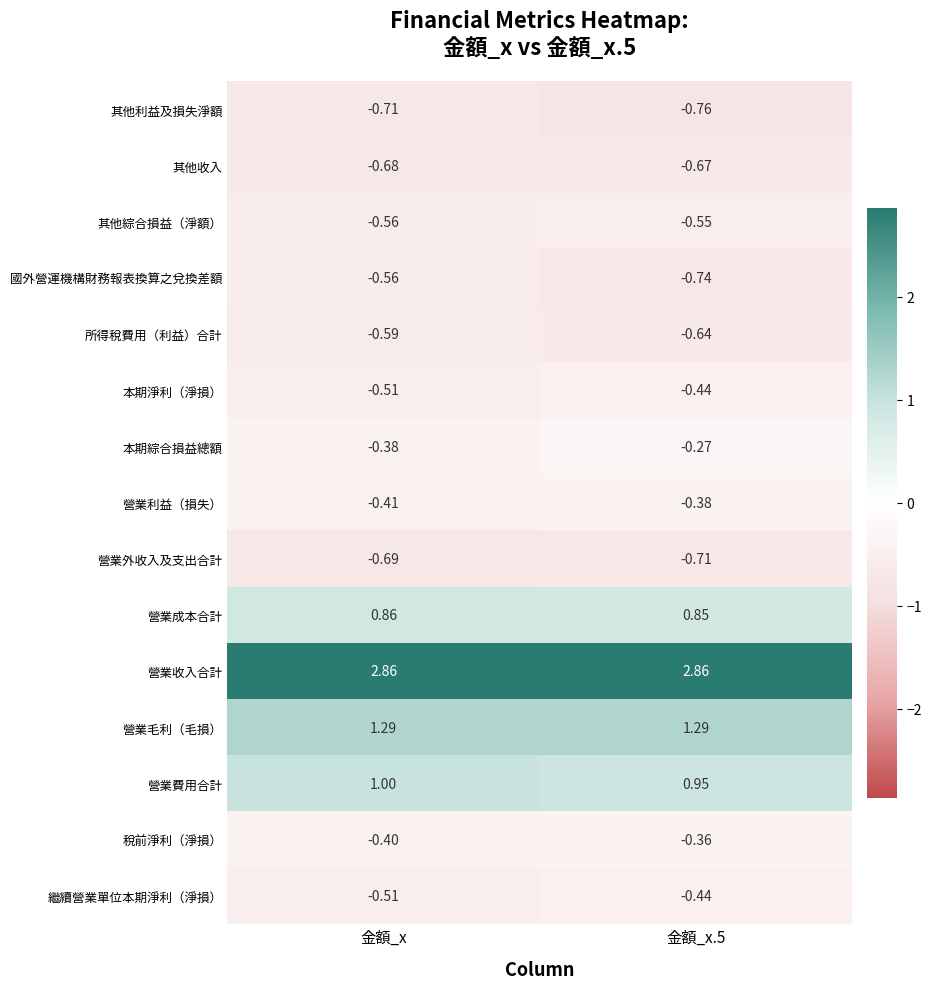

How many data points does each series have?

2